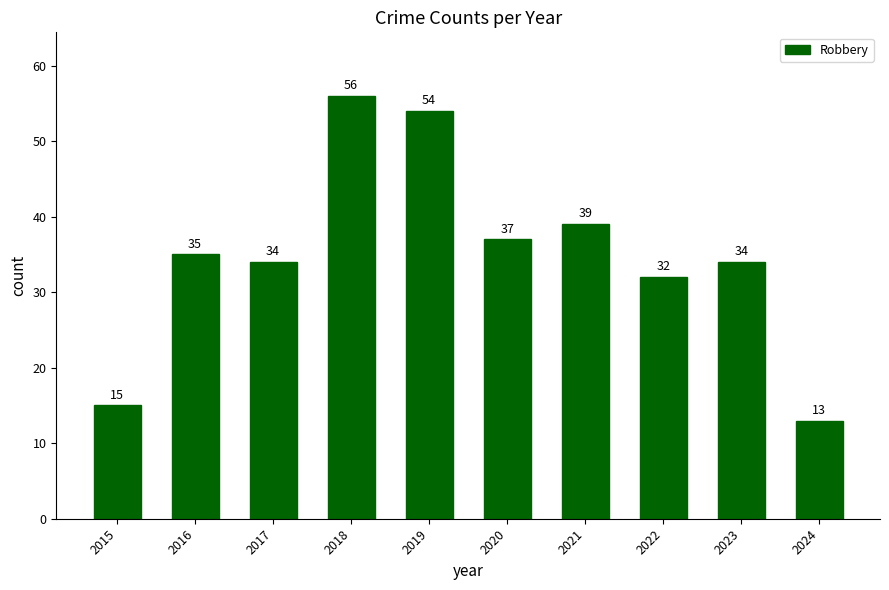

The value at 2023 is 10. True or false?

False